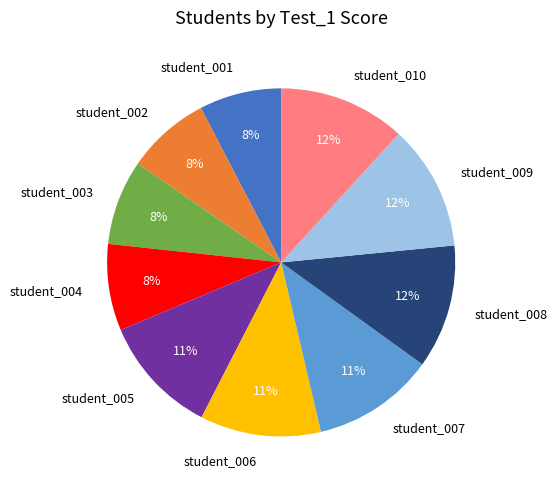

Combined, do student_007 and student_005 account for over 50%?

No